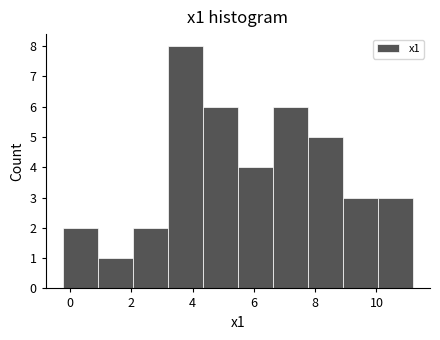

Which range on the x-axis has the tallest bar?

3.2 to 4.4